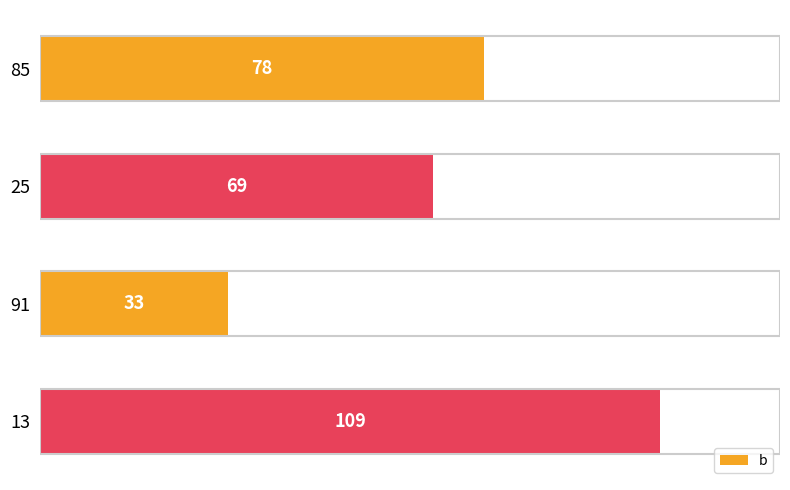

How many values are between 69 and 109?

3